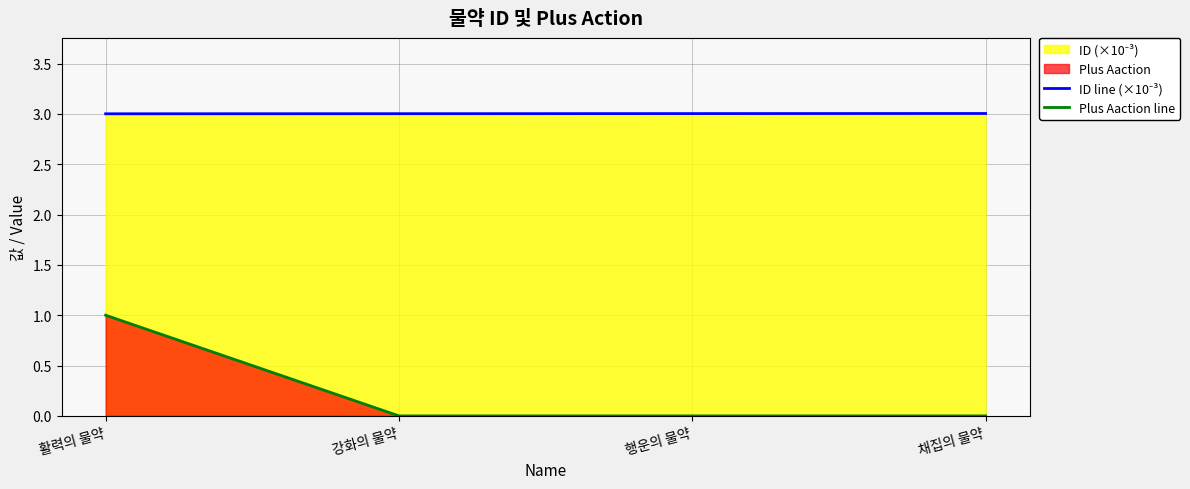

Rank the series by their average value, from highest to lowest.

ID line (×10⁻³), Plus Aaction line